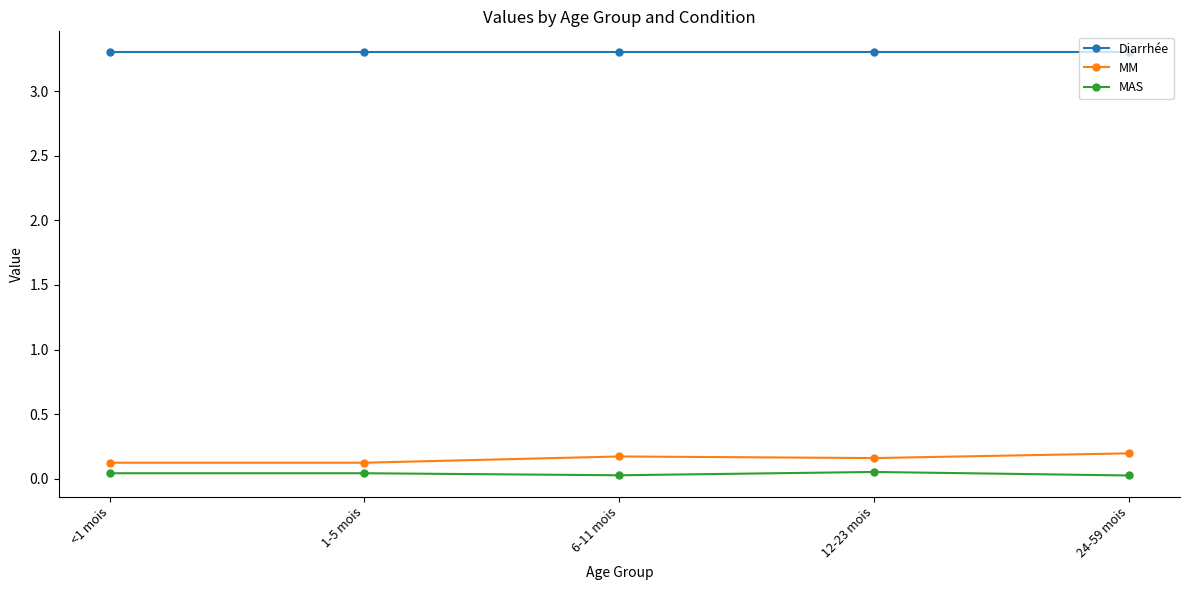

True or false: MM and MAS intersect in this chart.

False